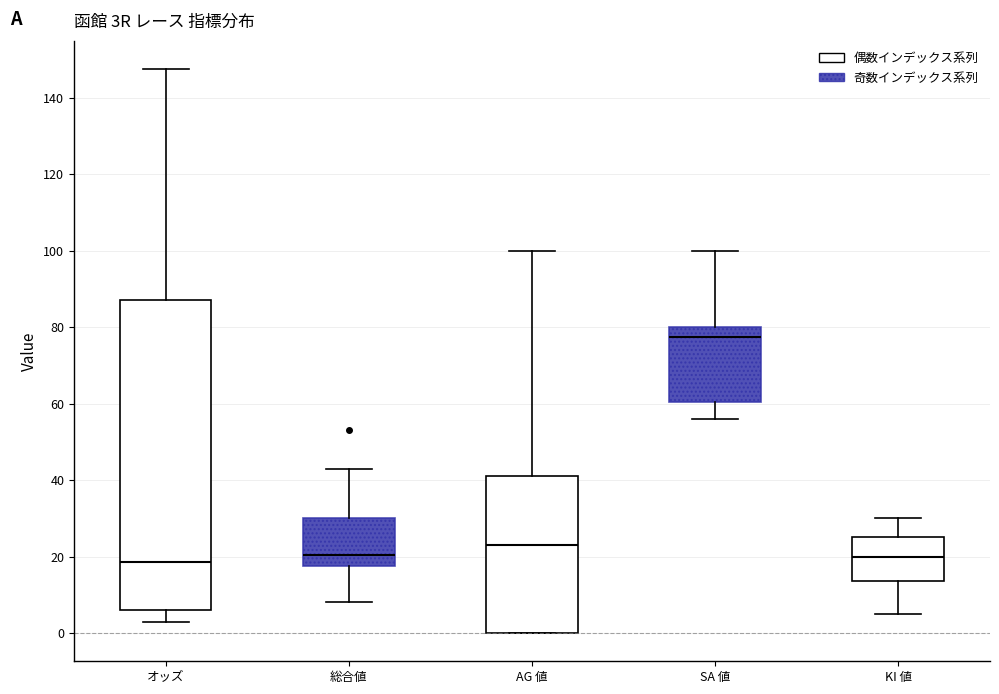

Which box has the highest median line?

SA 値